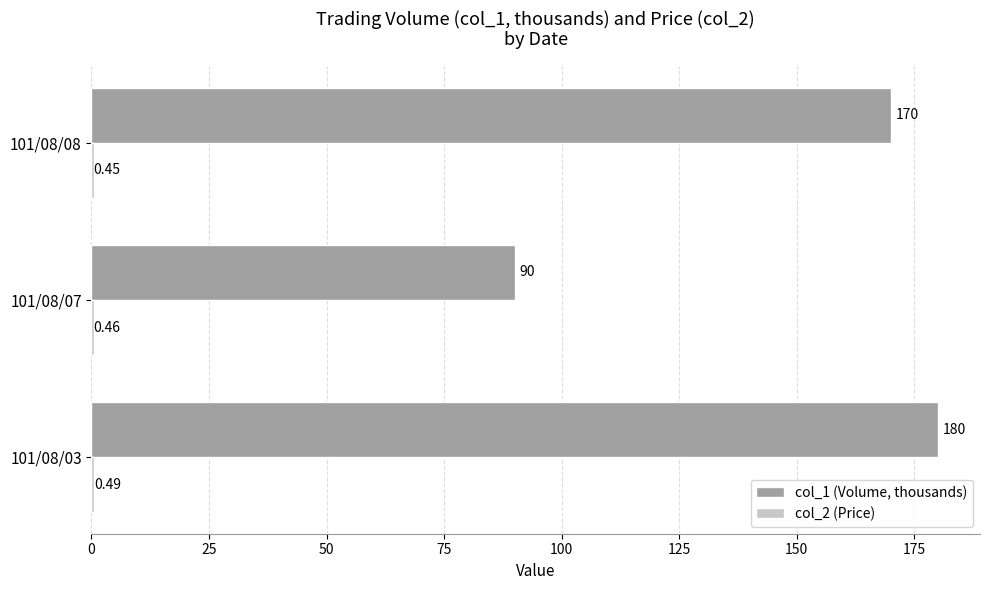

Which series changed the most between 101/08/07 and 101/08/08?

col_1 (Volume, thousands)